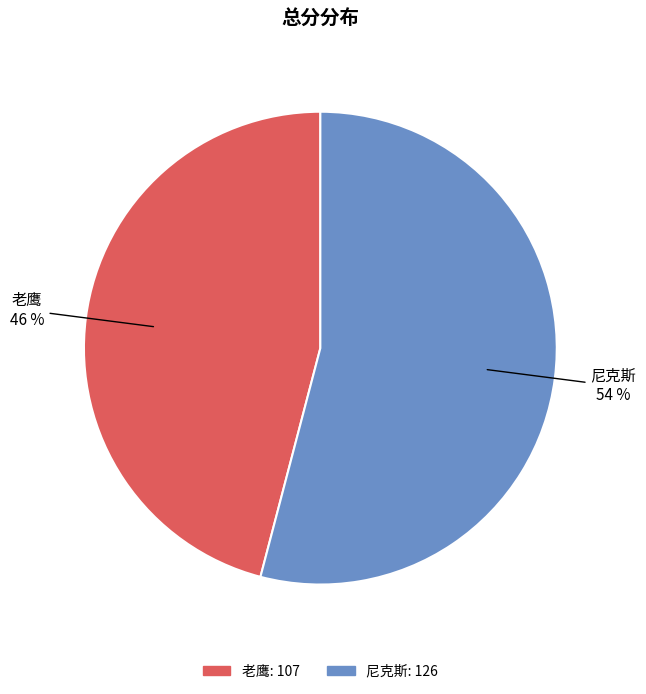

To the nearest percent, what percentage of the pie is 老鹰?

46%